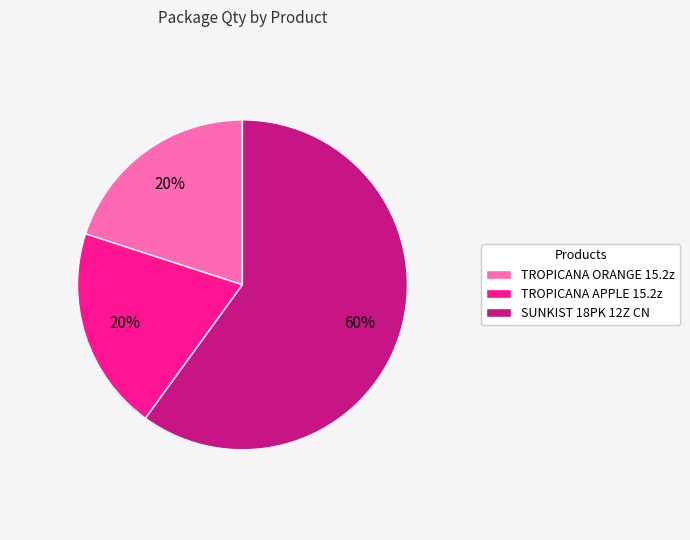

What percentage is the TROPICANA APPLE 15.2z slice, to the nearest percent?

20%